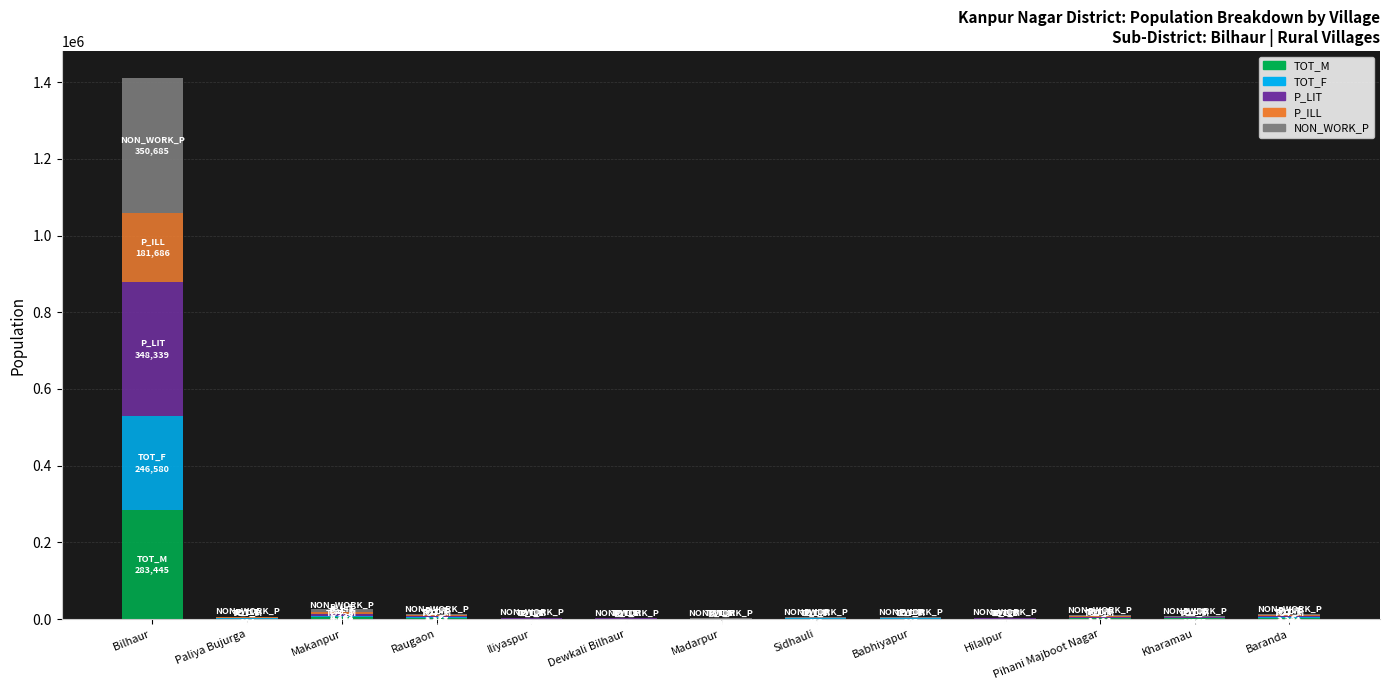

At which label does TOT_M reach its peak?

Bilhaur 